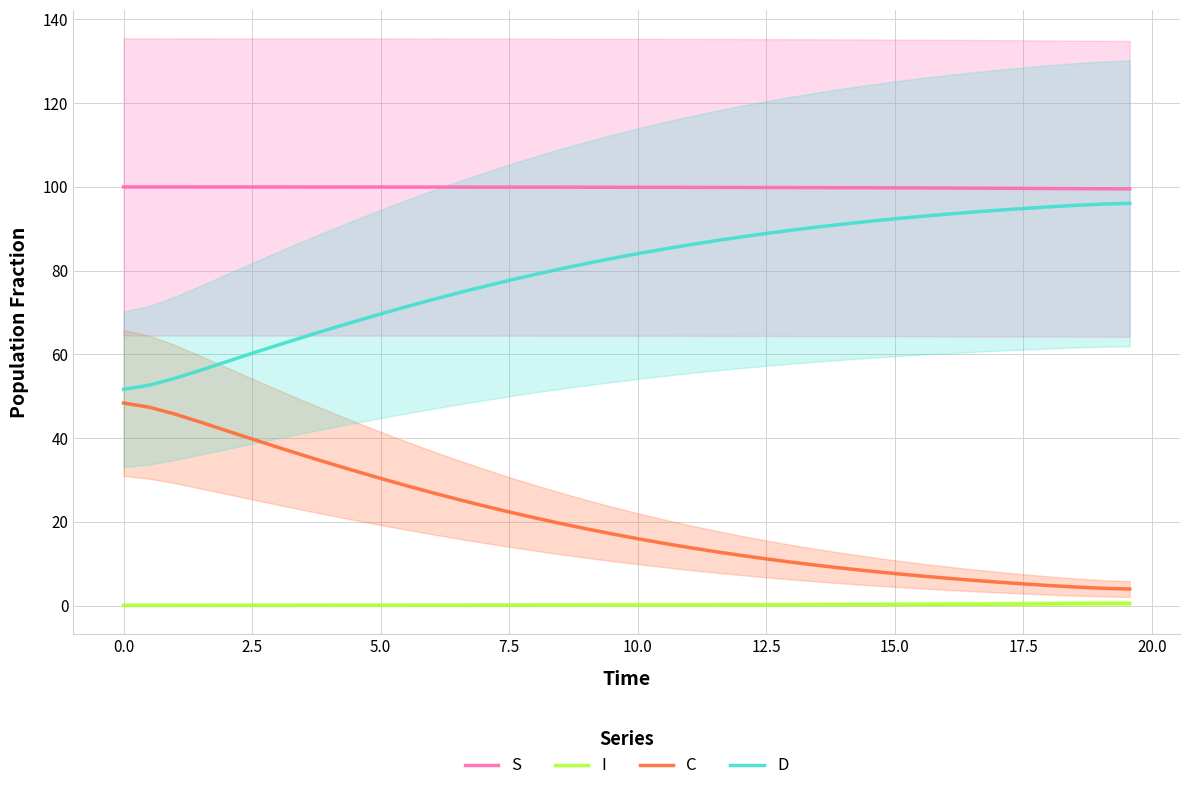

What is the maximum value for D?

96.1